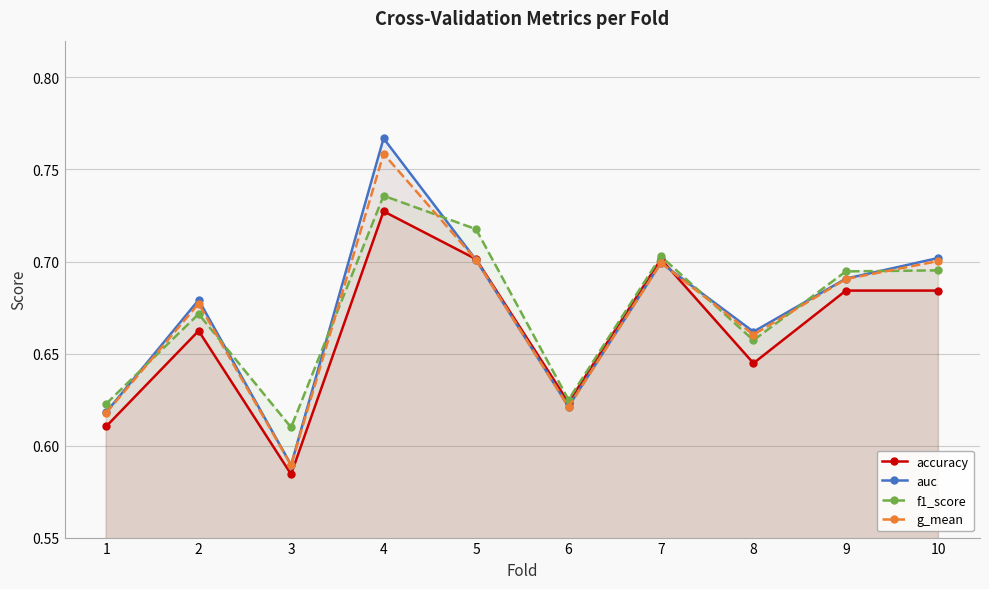

Is the value of f1_score at 10 greater than the value of accuracy at 2?

Yes